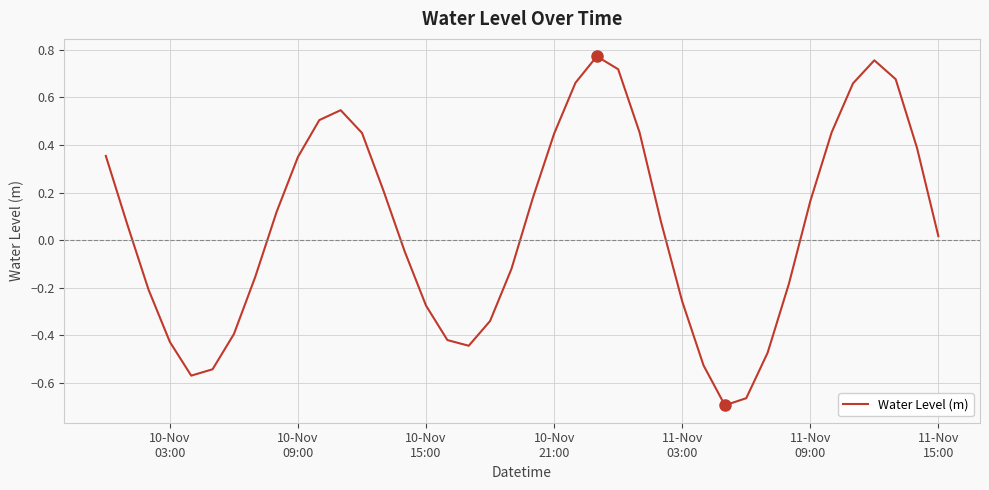

What is the difference between the maximum and minimum values?

1.5